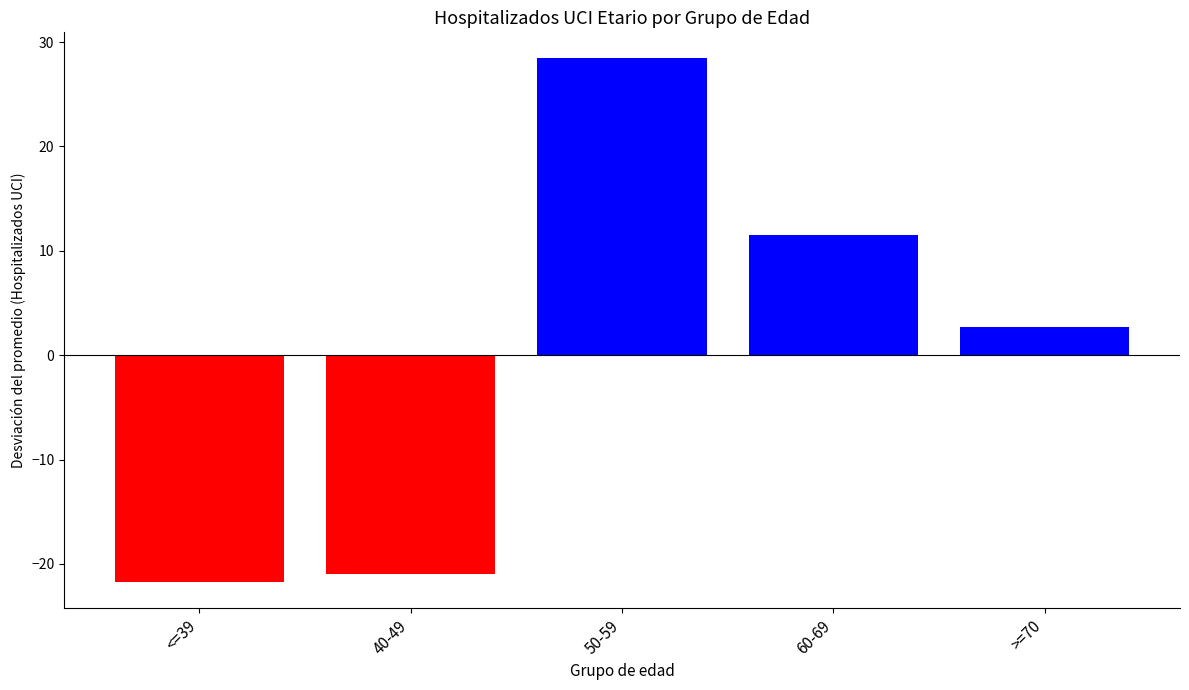

Which label corresponds to the largest value in the chart?

50-59